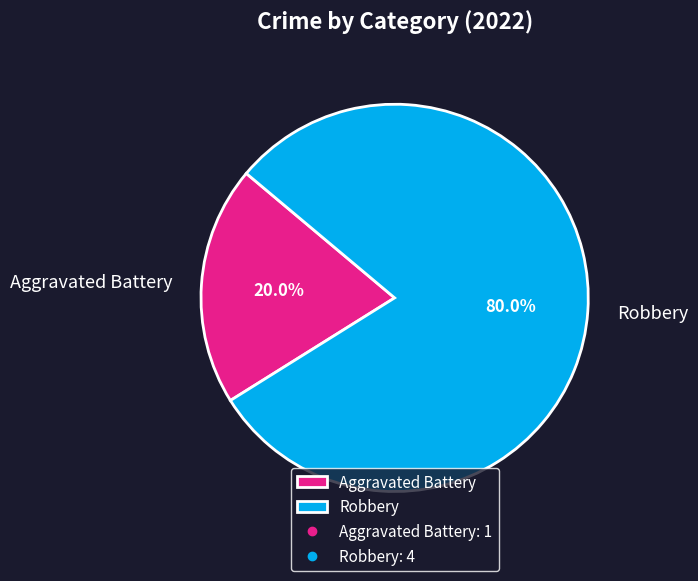

To the nearest percent, what is the average slice percentage?

50%